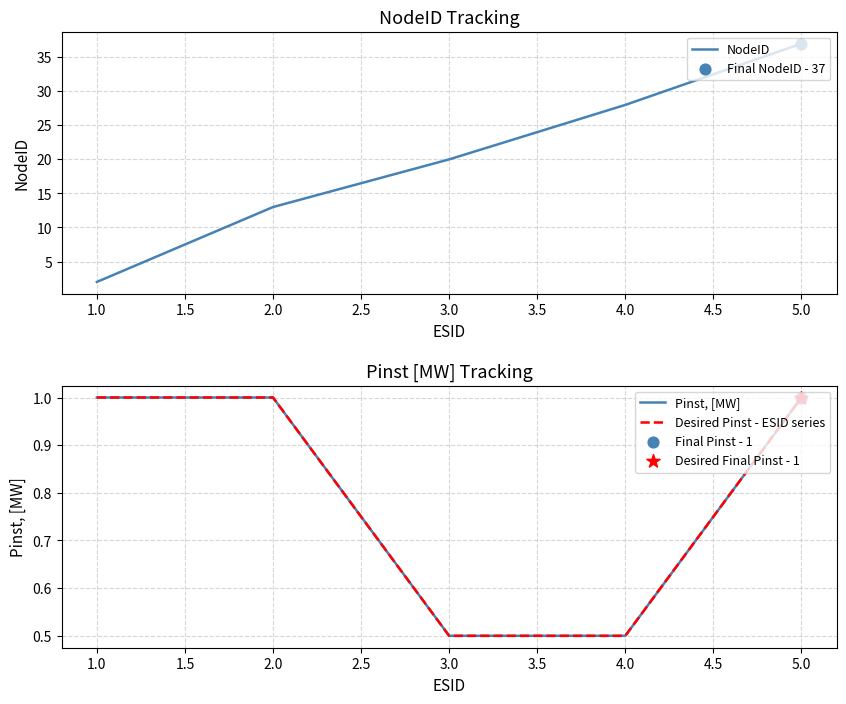

The NodeID series shows 13 at 2.0. True or false?

True